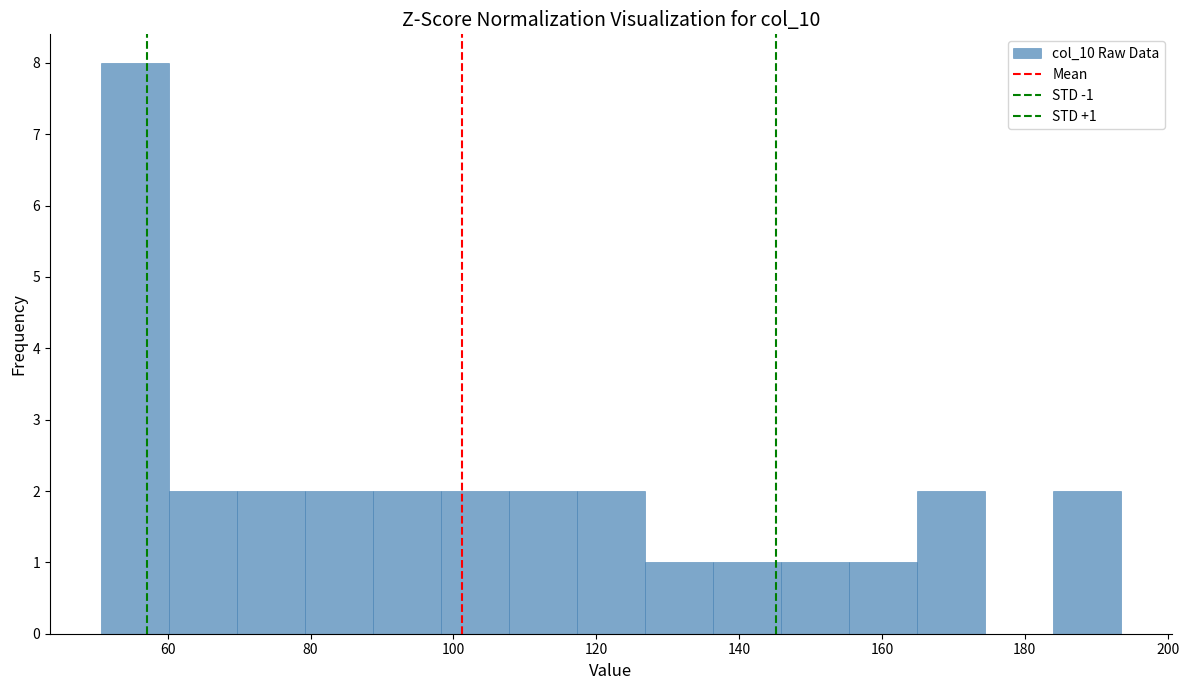

Over which range of the x-axis is the bar tallest?

50 to 60